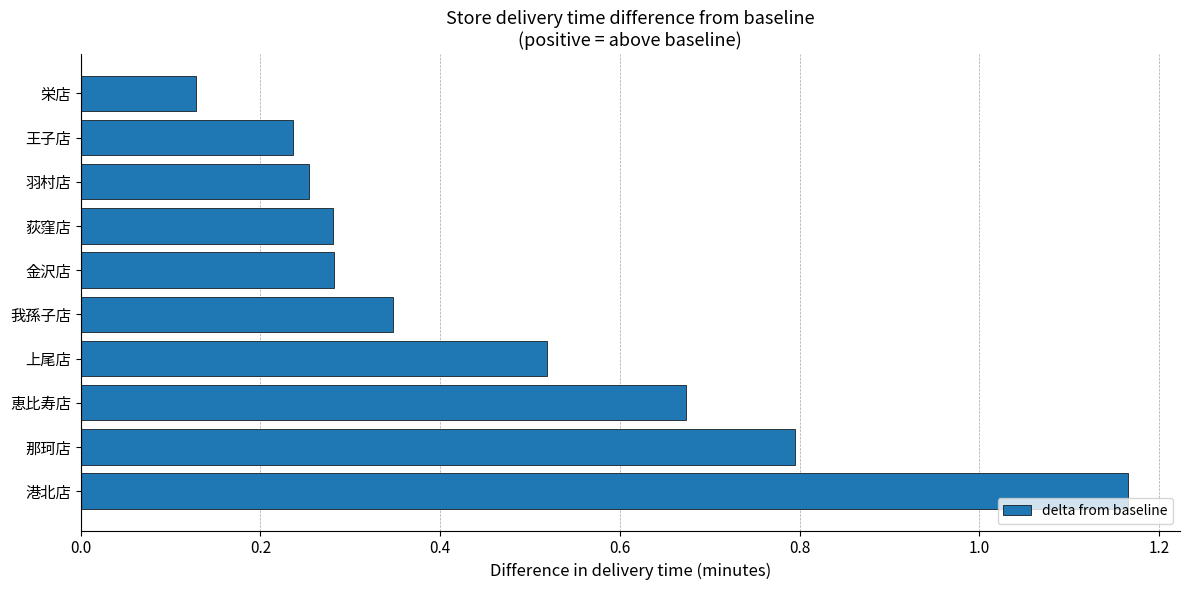

Is it true that the value at 恵比寿店 is 0.2?

False